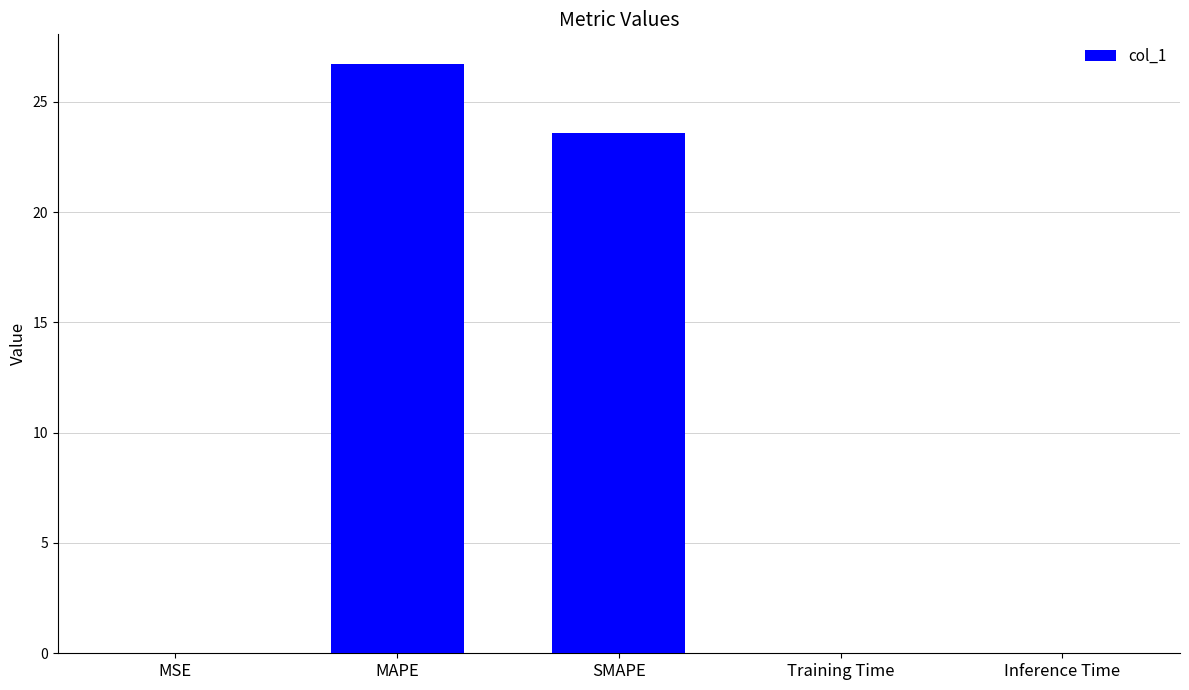

The chart shows a value of 0.0 at MSE. True or false?

True